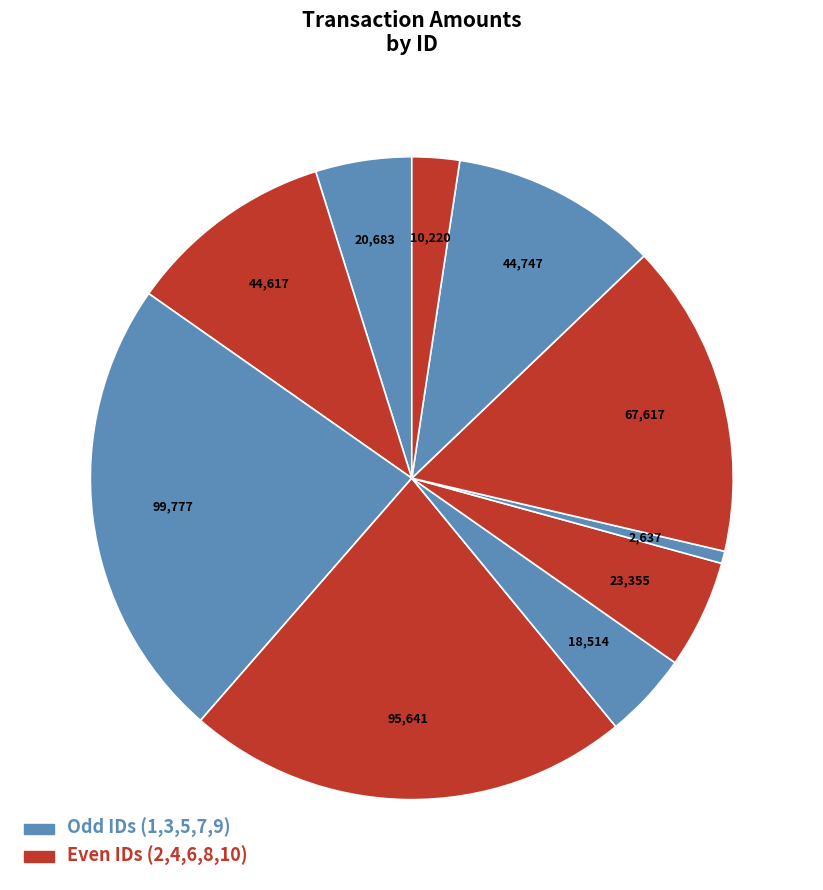

Count the number of slices in the pie.

10